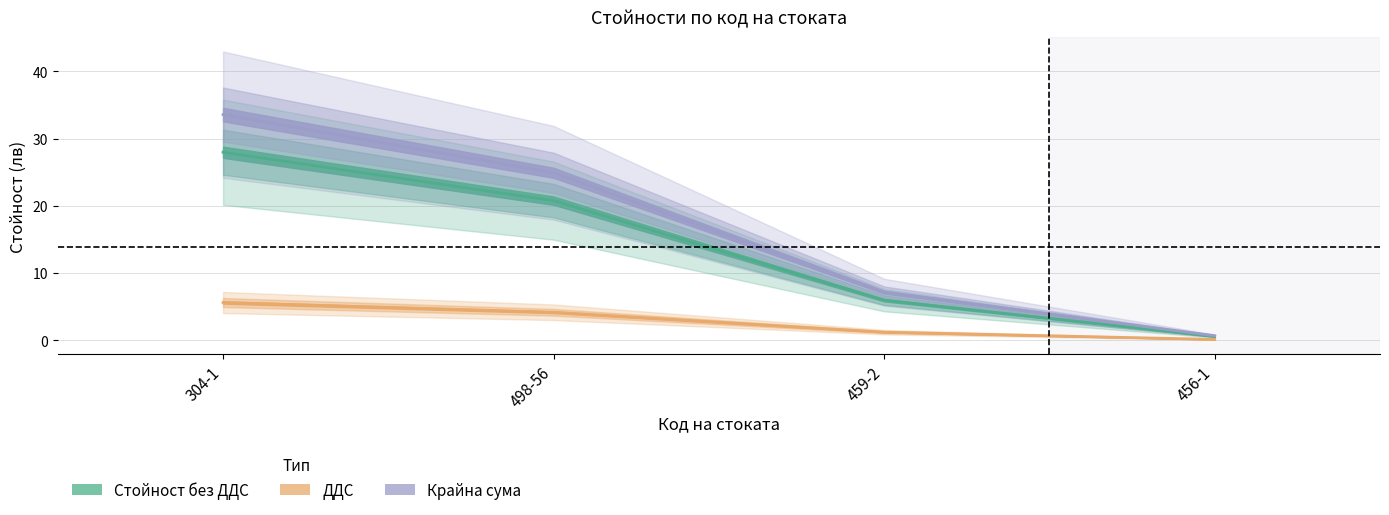

What is the maximum value for Крайна сума?

33.6